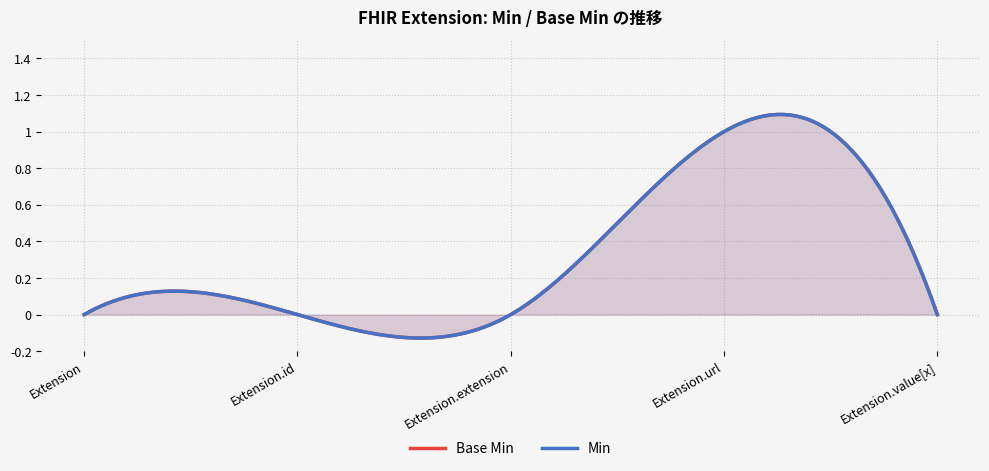

How many values in the Base Min series exceed 0?

1